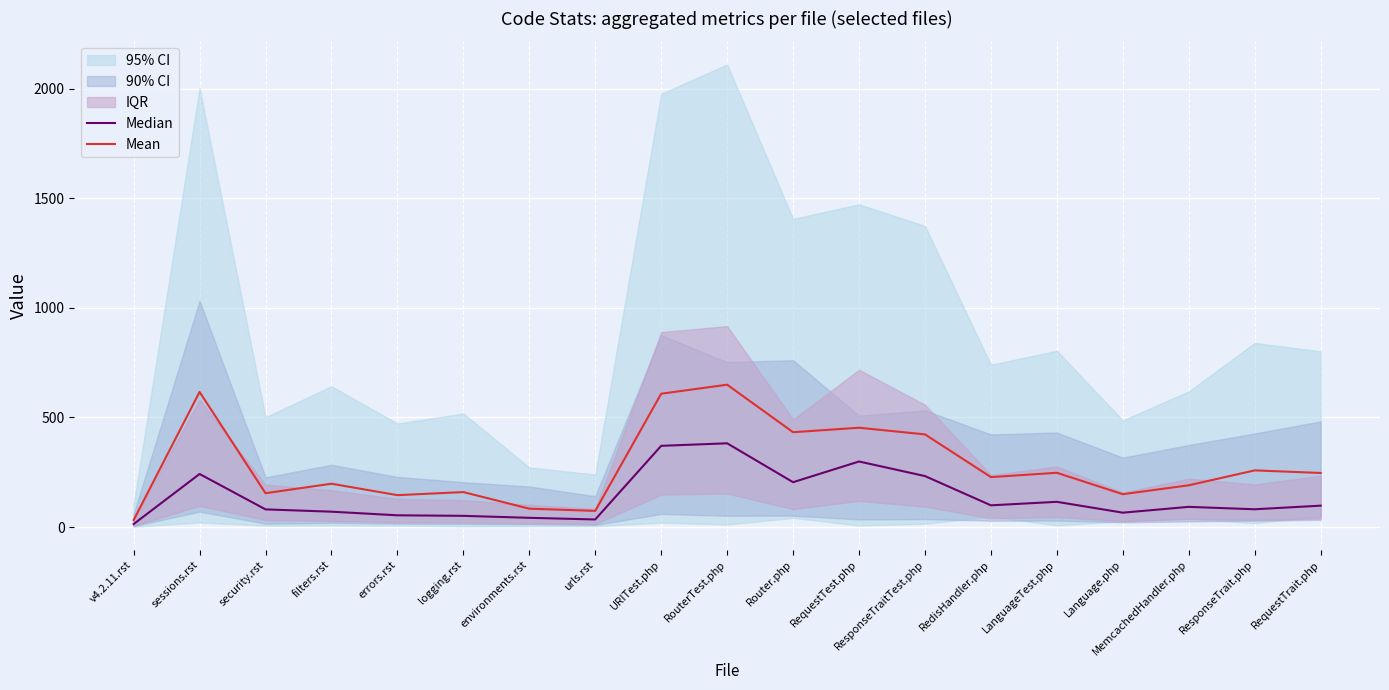

Reading left to right, transcribe all the data shown in this chart.

Median: v4.2.11.rst=13.5	sessions.rst=242.0	security.rst=80.5	filters.rst=70.0	errors.rst=53.5	logging.rst=51.0	environments.rst=42.0	urls.rst=34.5	URITest.php=370.5	RouterTest.php=382.0	Router.php=204.5	RequestTest.php=299.0	ResponseTraitTest.php=232.5	RedisHandler.php=99.0	LanguageTest.php=115.0	Language.php=65.5	MemcachedHandler.php=92.0	ResponseTrait.php=81.0	RequestTrait.php=97.5
Mean: v4.2.11.rst=31.8	sessions.rst=616.4	security.rst=154.3	filters.rst=197.6	errors.rst=145.4	logging.rst=159.4	environments.rst=83.7	urls.rst=73.7	URITest.php=608.2	RouterTest.php=649.4	Router.php=432.6	RequestTest.php=453.0	ResponseTraitTest.php=422.6	RedisHandler.php=227.8	LanguageTest.php=247.4	Language.php=149.8	MemcachedHandler.php=190.4	ResponseTrait.php=258.4	RequestTrait.php=246.6